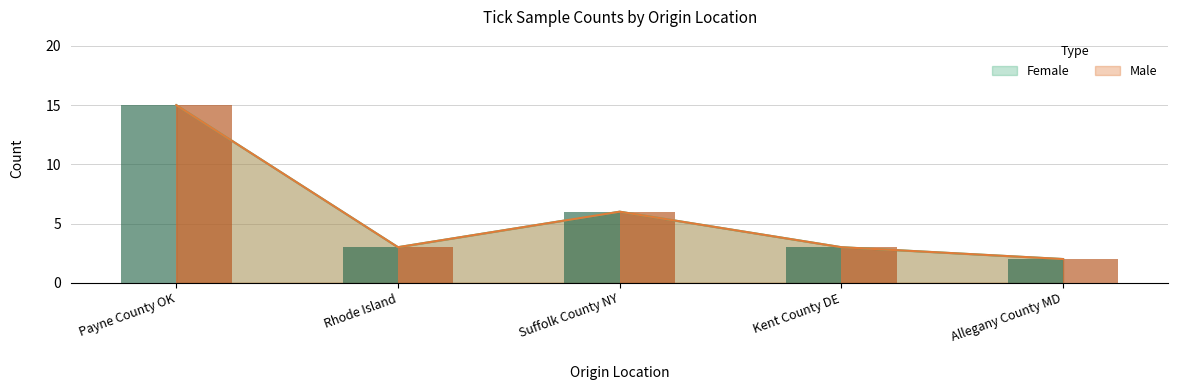

True or false: Female has a value of 1 at Rhode Island.

False